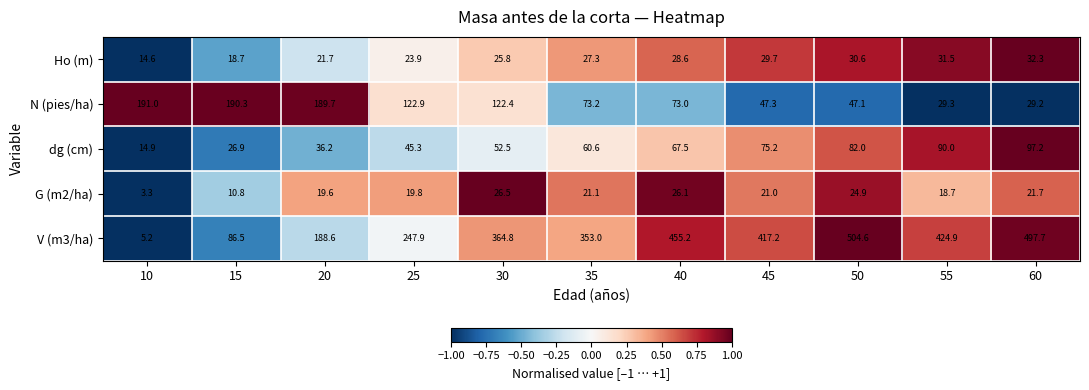

Rank the series by their maximum value, from lowest to highest.

G (m2/ha), Ho (m), dg (cm), N (pies/ha), V (m3/ha)